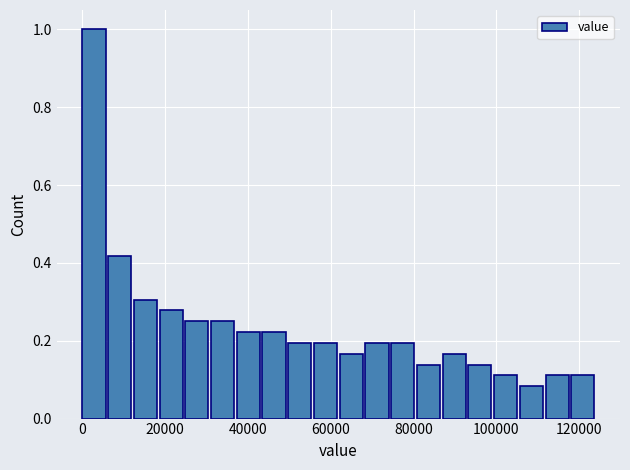

Around what value on the x-axis is the tallest bar? Give the approximate position of its centre, as read against the axis.

2000